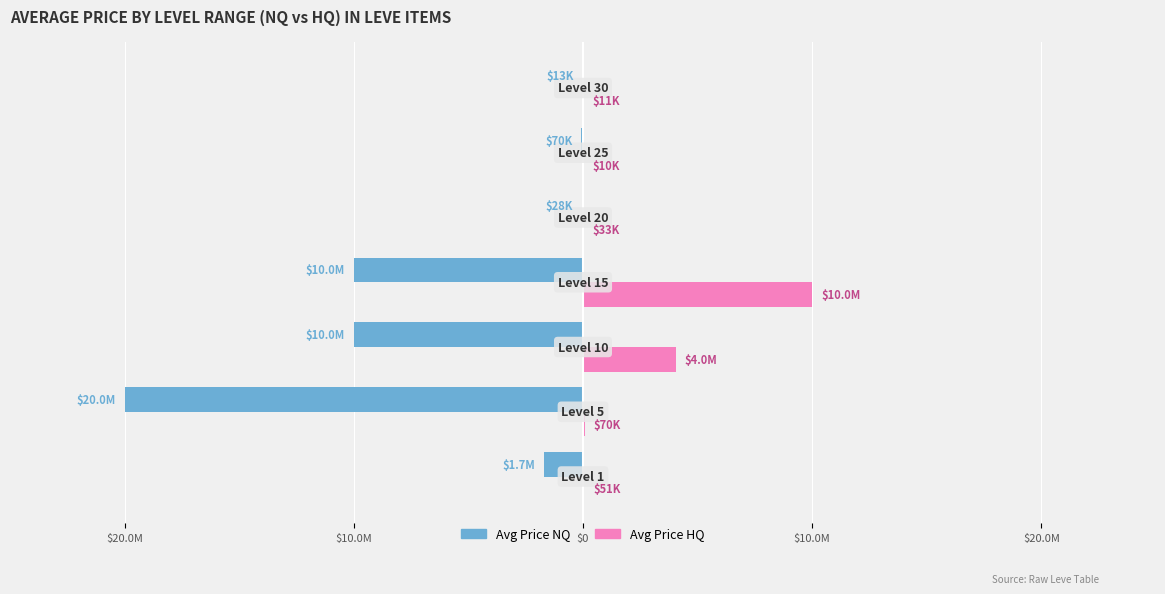

What are all the series names shown in the legend?

Avg Price NQ, Avg Price HQ